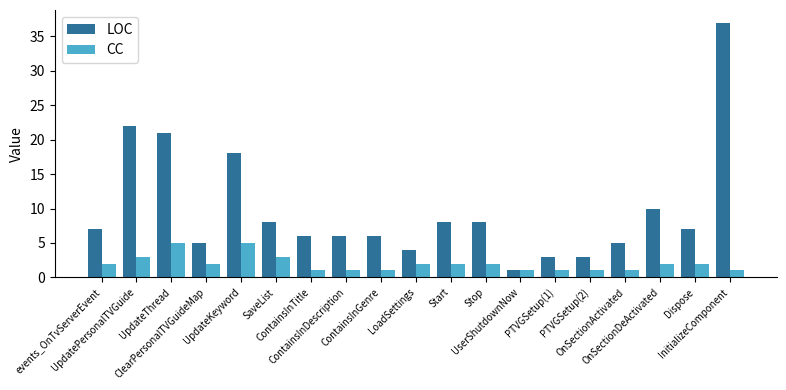

How many groups of bars are there?

19